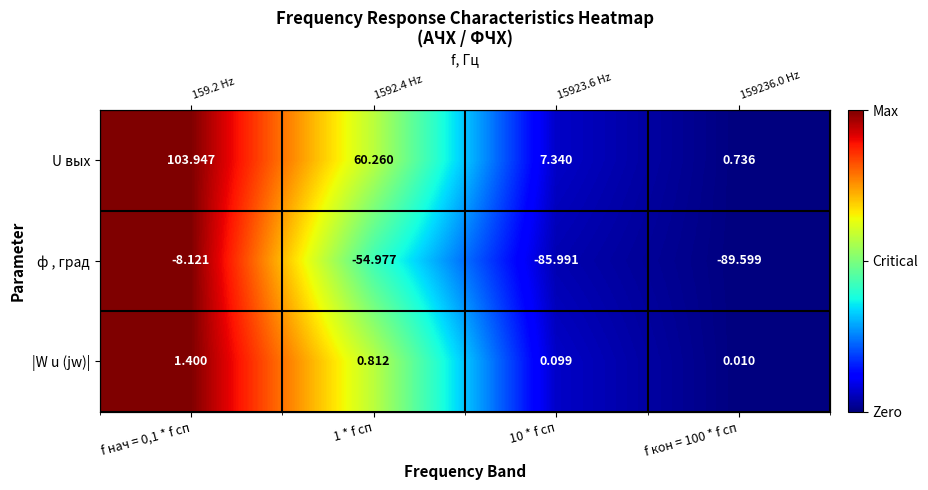

The |W u (jw)| series shows 0.1 at 10 * f сп. True or false?

True